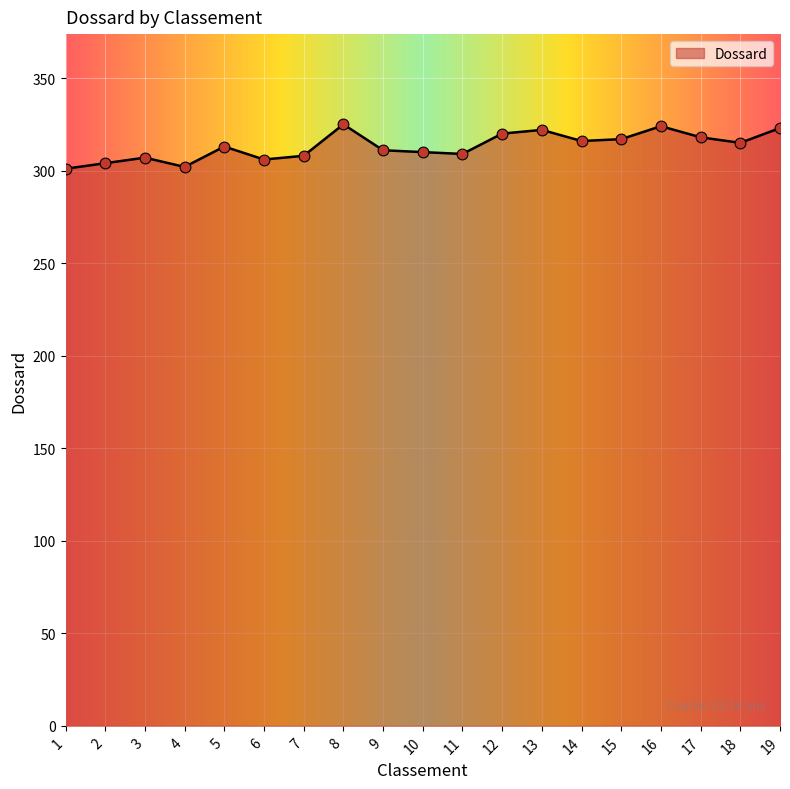

What is the change in value from 10 to 14?

+6